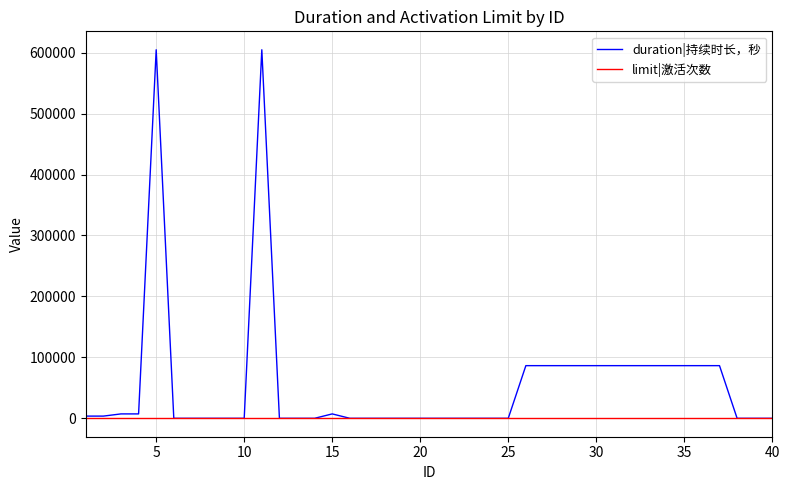

What is the maximum value shown in the chart?

604800